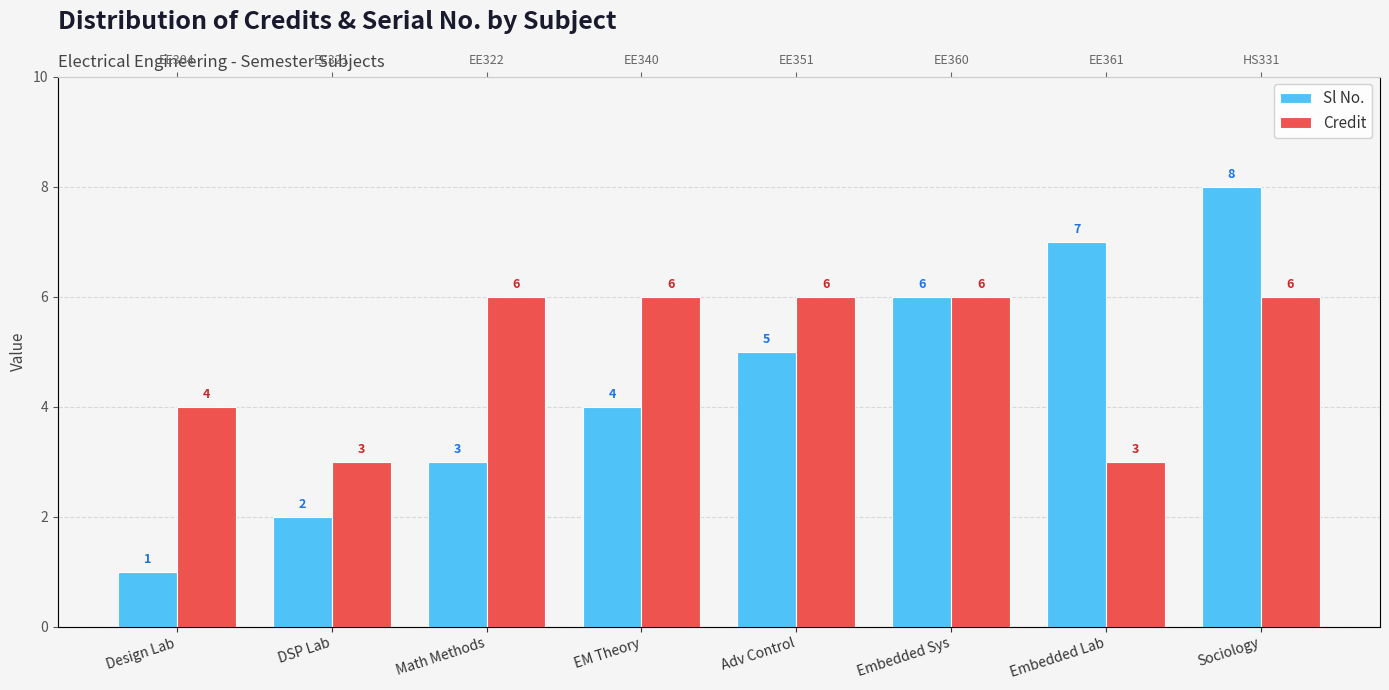

Rank the series by their maximum value, from lowest to highest.

Credit, Sl No.